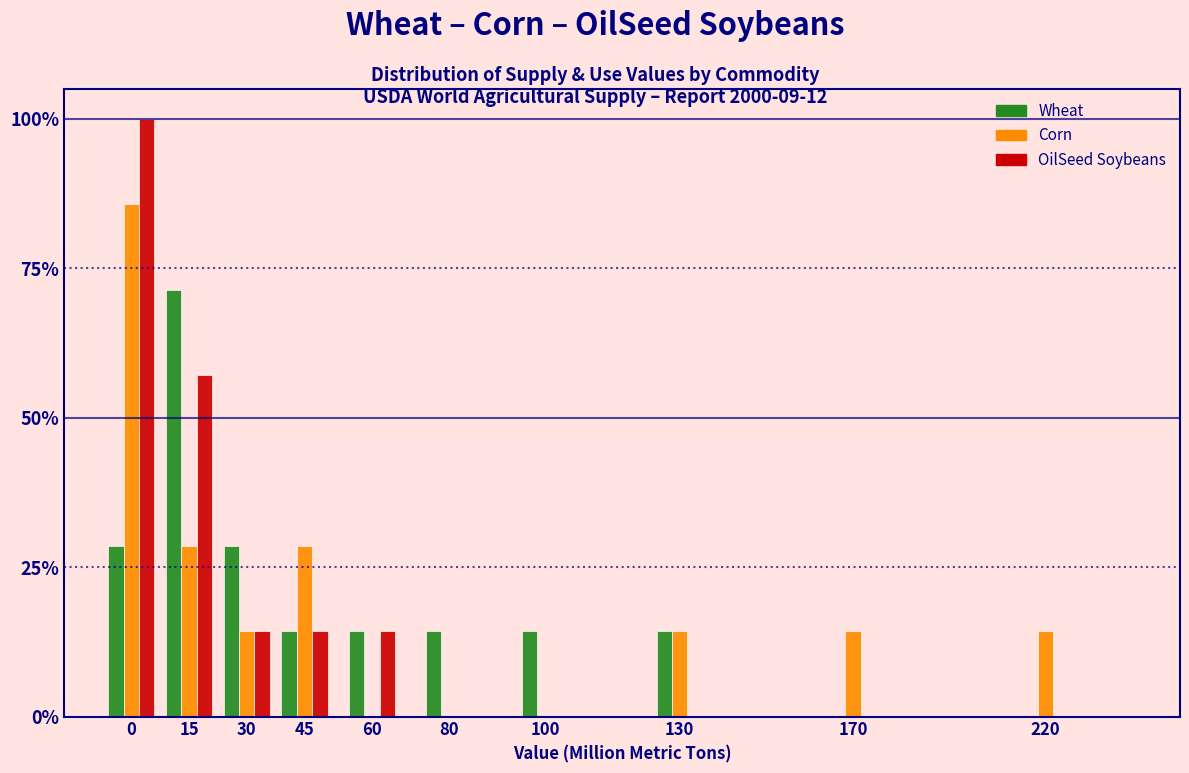

What are all the series names shown in the legend?

Wheat, Corn, OilSeed Soybeans